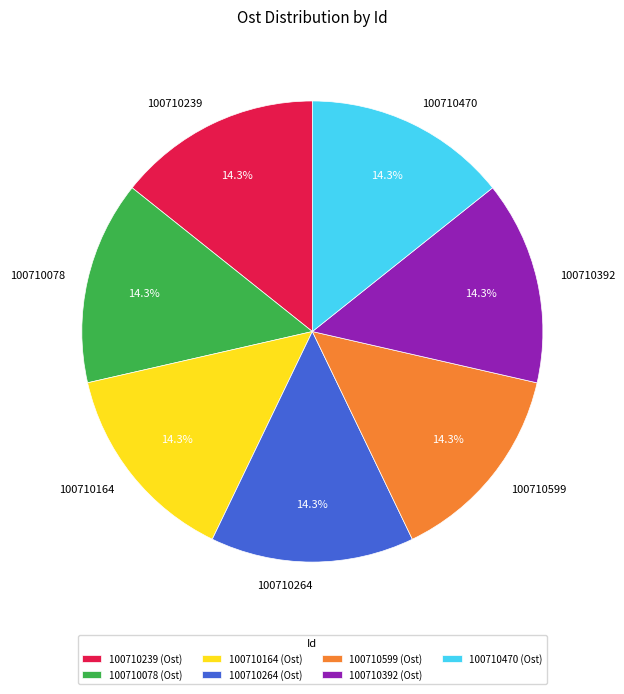

Approximately how many times larger is the value at 100710470 compared to 100710239?

1.0